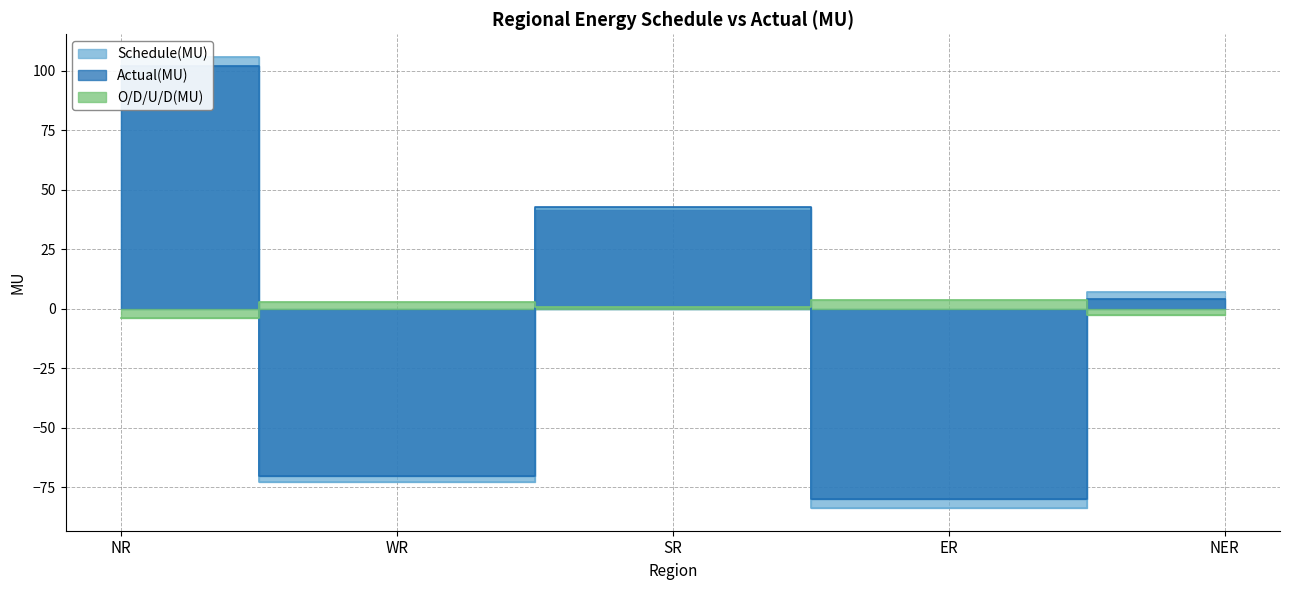

Which label corresponds to the largest value in the chart?

NR